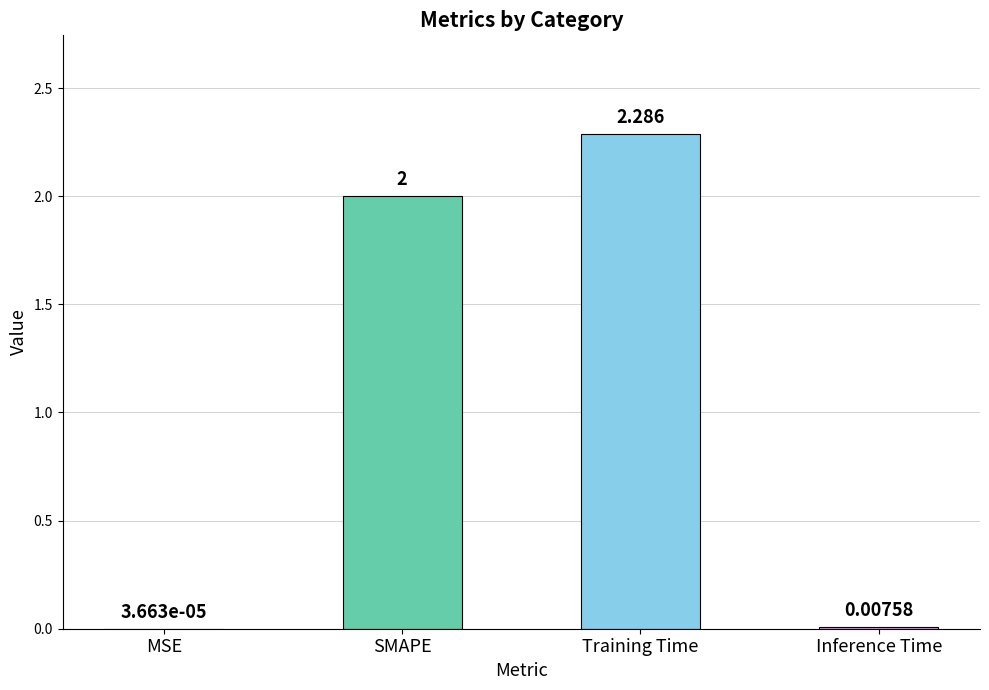

At which label is the value closest to 1?

Inference Time